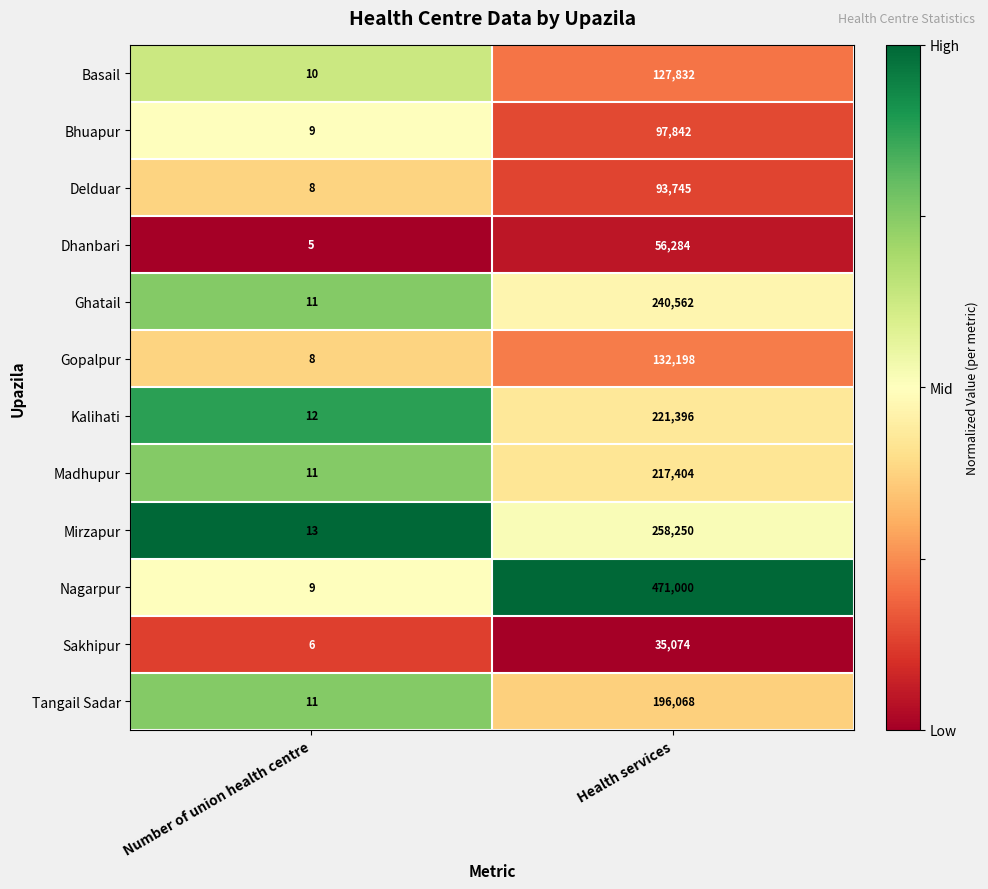

Which category has the lowest value across all series?

Number of union health centre